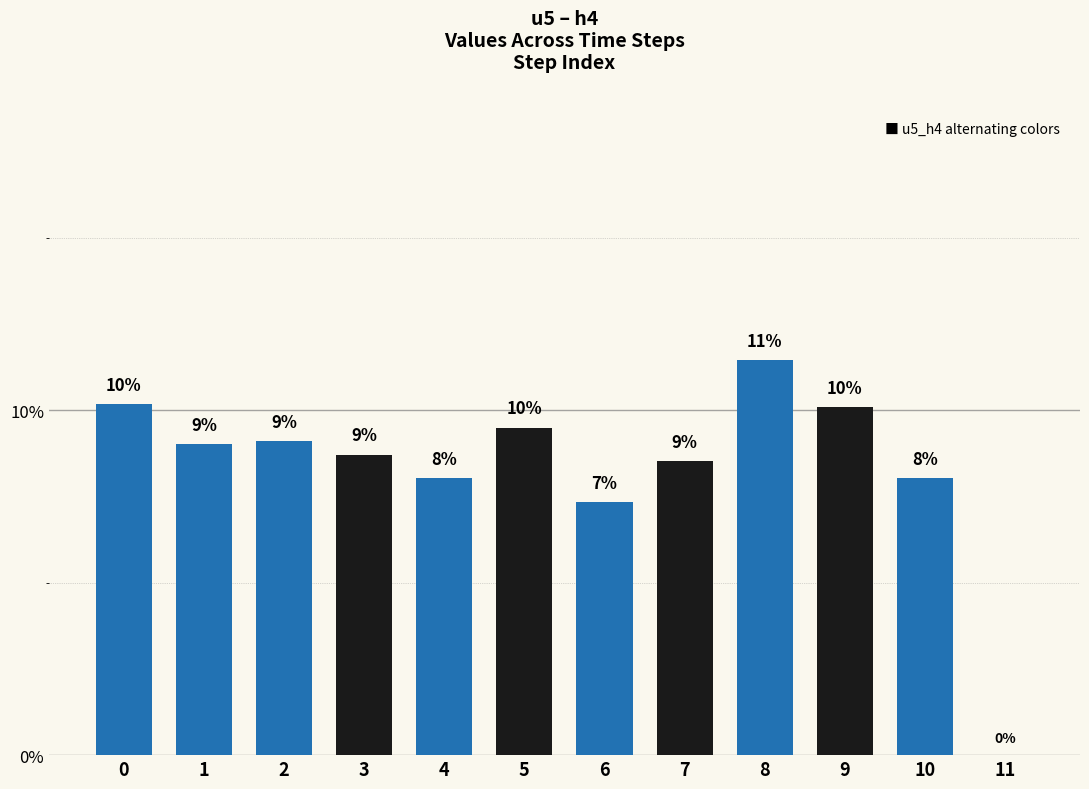

What is the change in value from 0 to 6?

-2.8